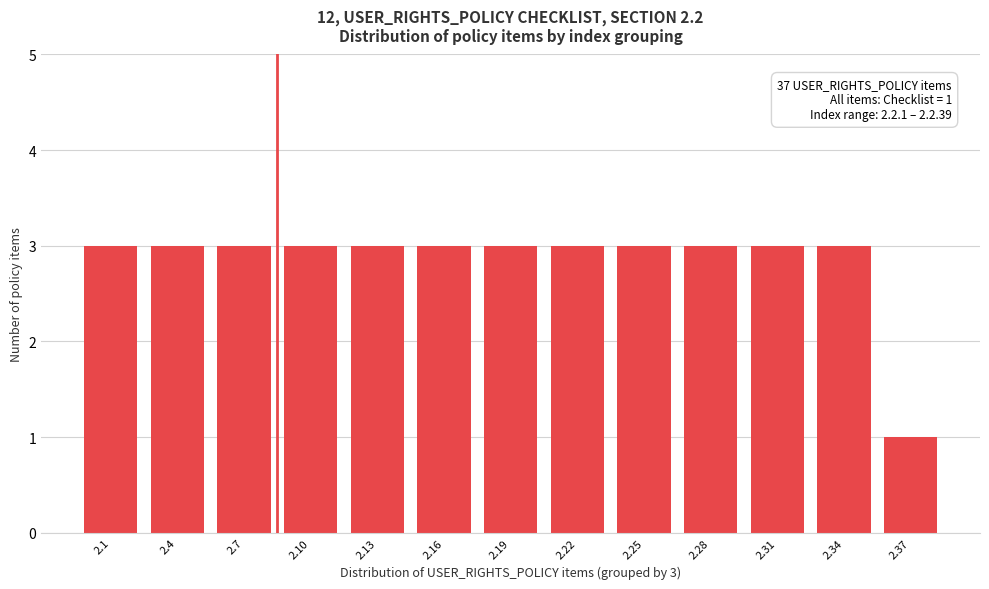

Reading right to left, extract all data points from this chart.

2.37=1	2.34=3	2.31=3	2.28=3	2.25=3	2.22=3	2.19=3	2.16=3	2.13=3	2.10=3	2.7=3	2.4=3	2.1=3